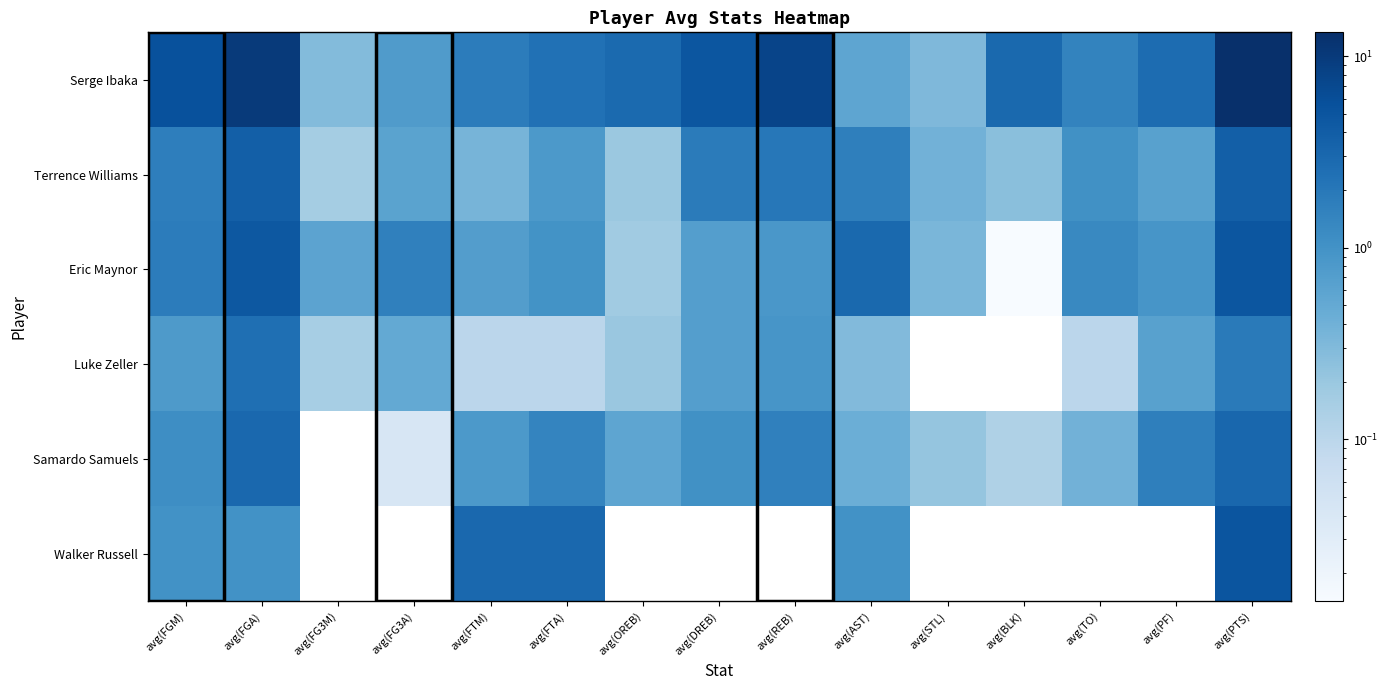

How many categories are shown in the chart?

15